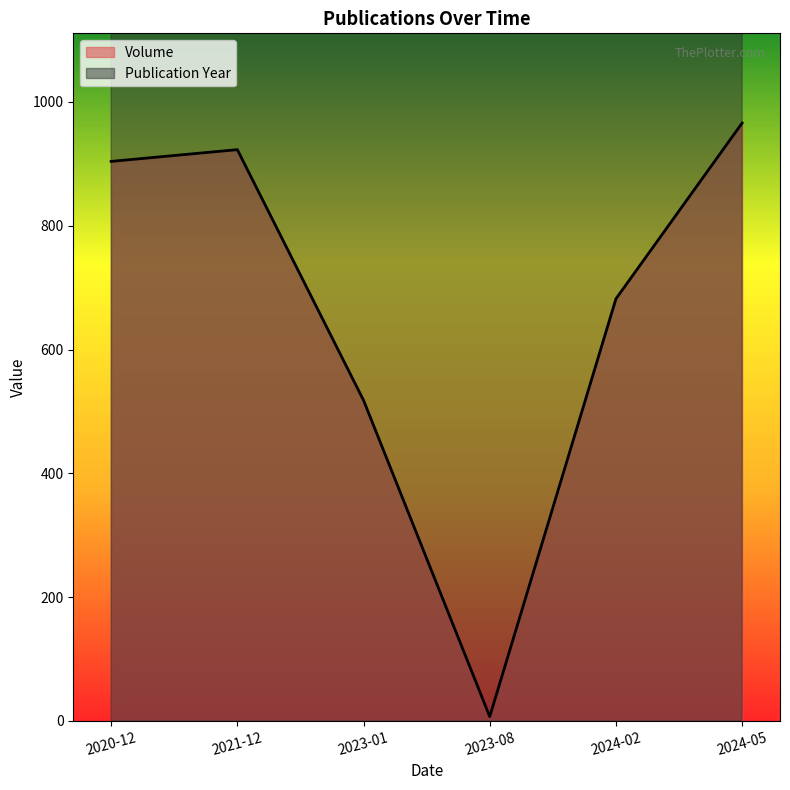

What is the total value across all series at 2024-05?

2990